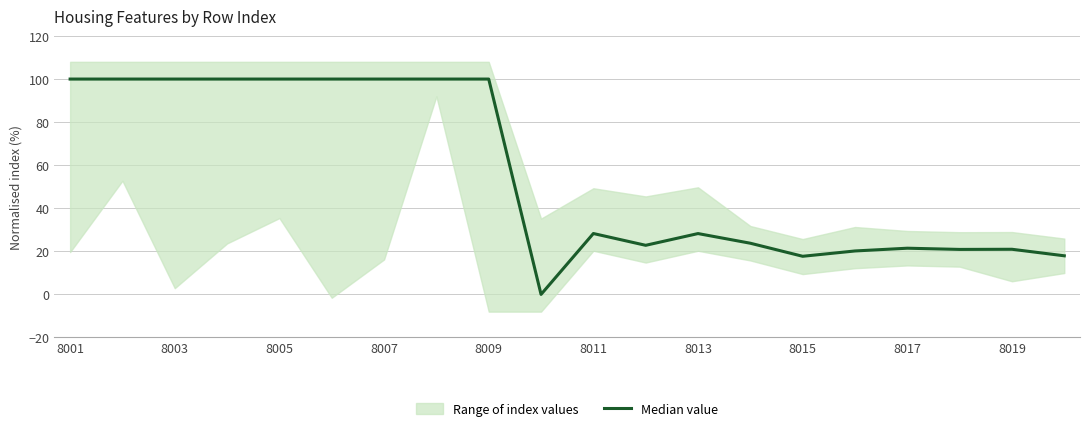

How many data points are above 28?

11